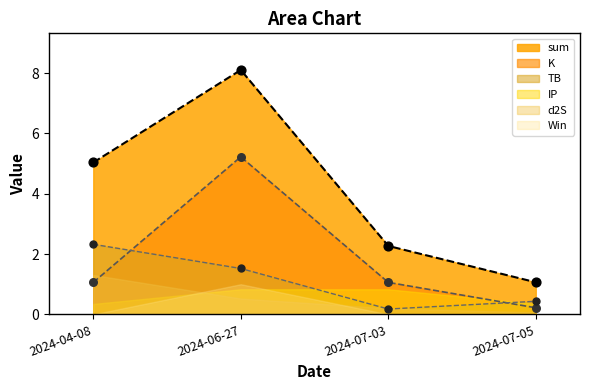

What is the total value across all series at 2024-07-05?

1.9